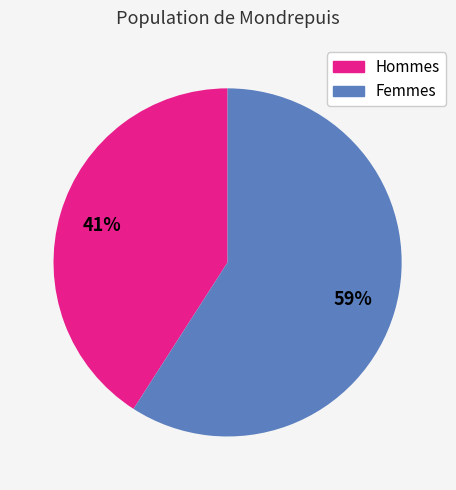

Does any single category account for the majority?

Yes